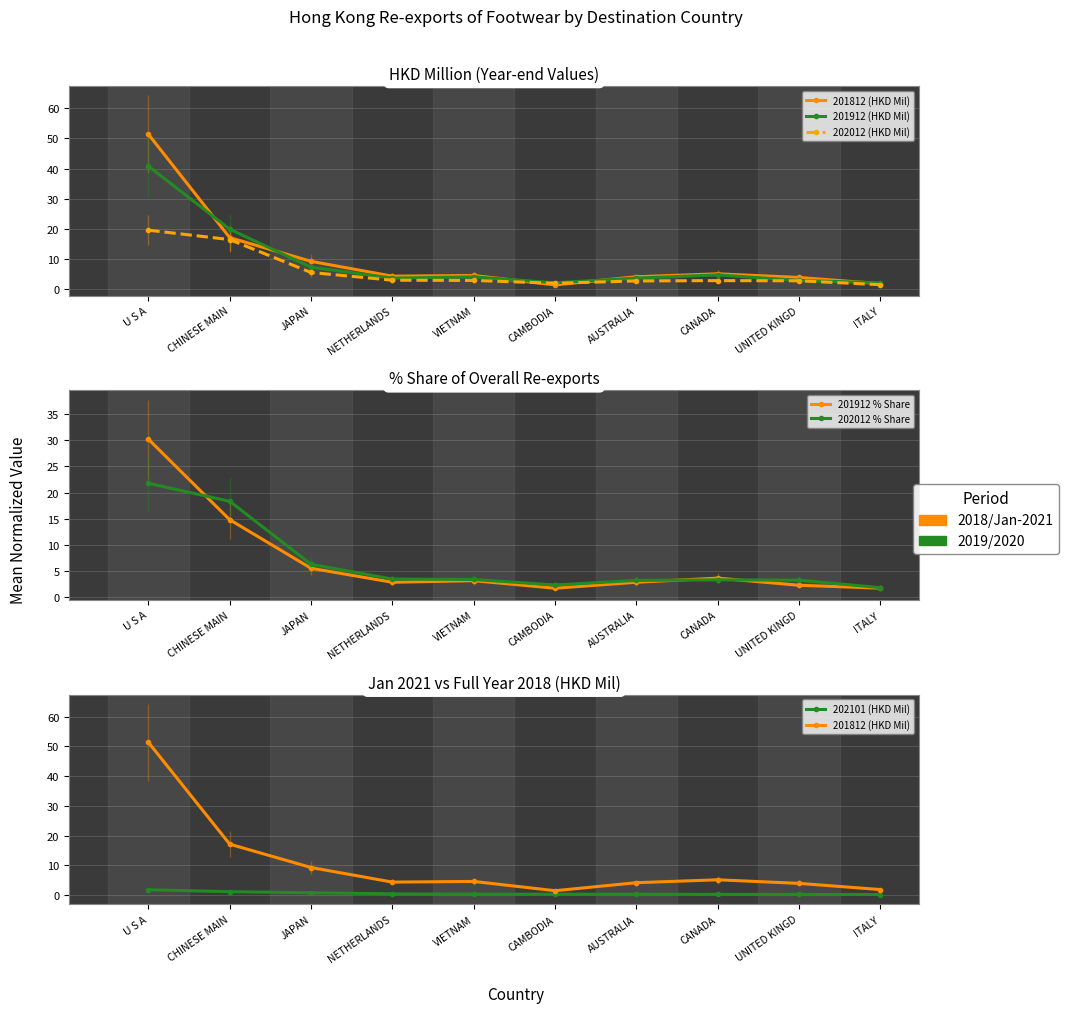

Reading left to right, transcribe all the data shown in this chart.

201812 (HKD Mil): 51.3	17.1	9.3	4.4	4.6	1.5	4.2	5.2	4.0	1.9
201912 (HKD Mil): 40.8	19.9	7.4	3.7	4.2	2.2	3.7	4.8	3.0	2.2
202012 (HKD Mil): 19.6	16.5	5.6	3.0	3.0	2.0	2.8	2.9	2.9	1.6
201912 % Share: 30.2	14.8	5.5	2.8	3.1	1.6	2.8	3.6	2.2	1.6
202012 % Share: 21.8	18.3	6.2	3.4	3.3	2.3	3.1	3.2	3.2	1.7
202101 (HKD Mil): 1.8	1.2	0.8	0.4	0.3	0.3	0.3	0.3	0.2	0.2